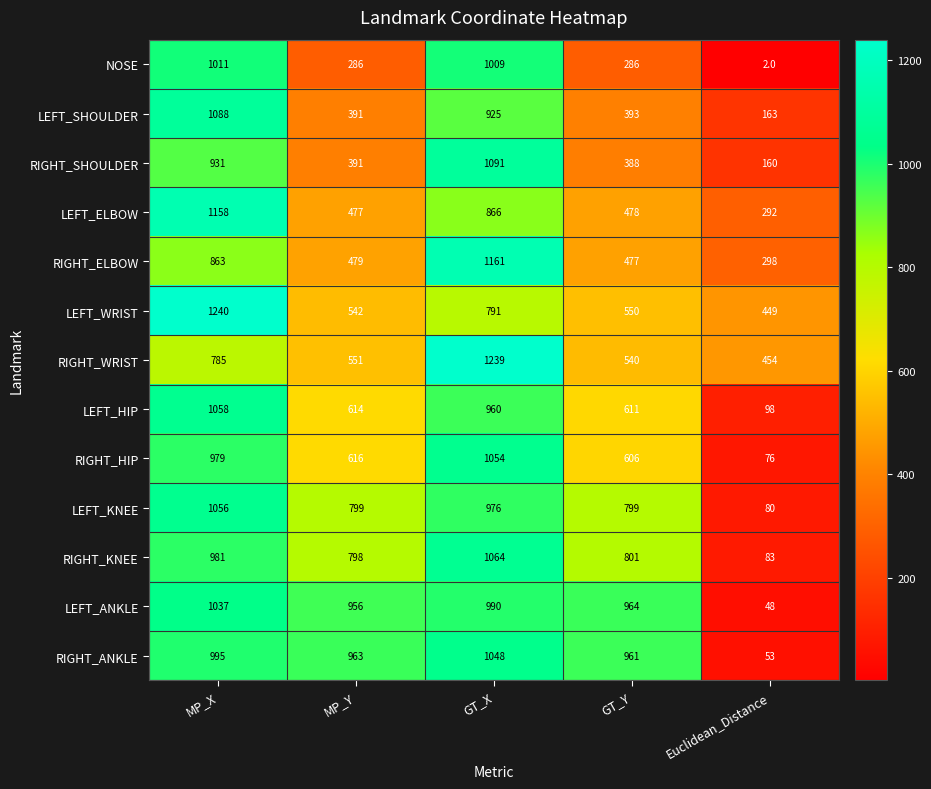

True or false: LEFT_KNEE has a value of 799 at MP_Y.

True